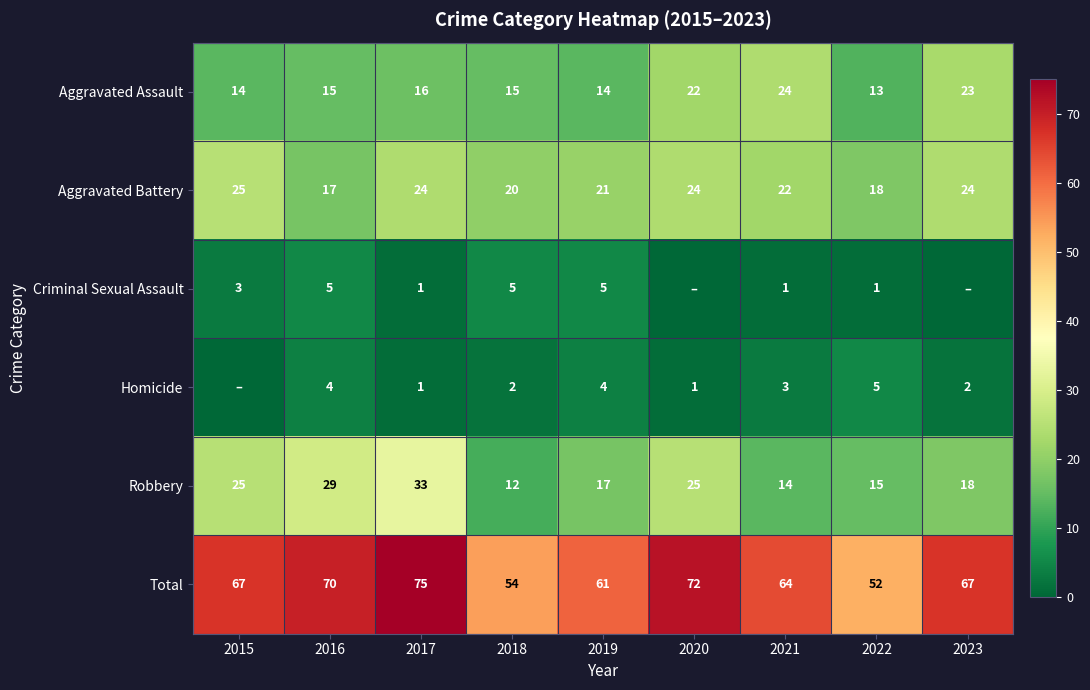

Which label corresponds to the largest value in the chart?

2017